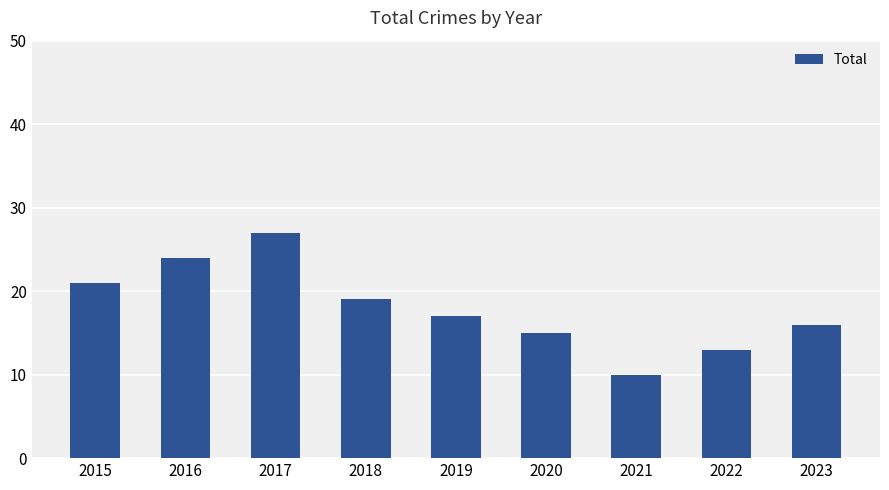

What is the sum of the values at 2020 and 2015?

36